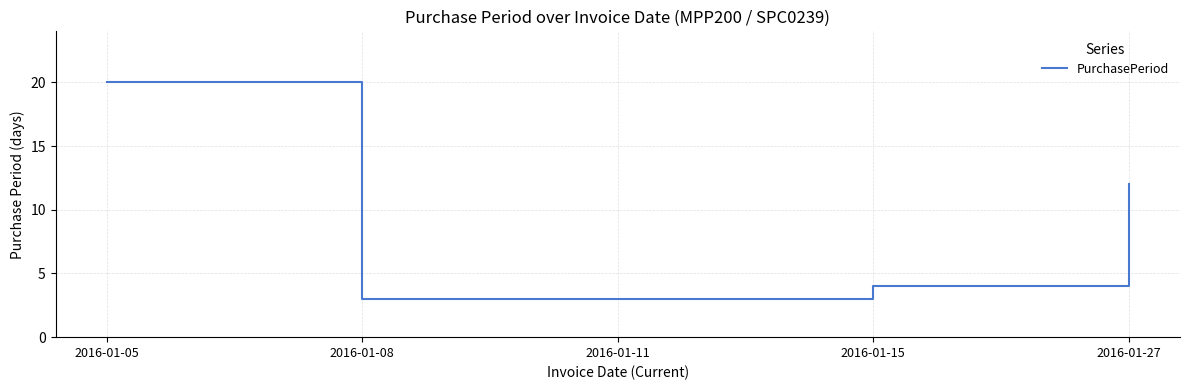

The chart shows a value of 1 at 2016-01-08. True or false?

False